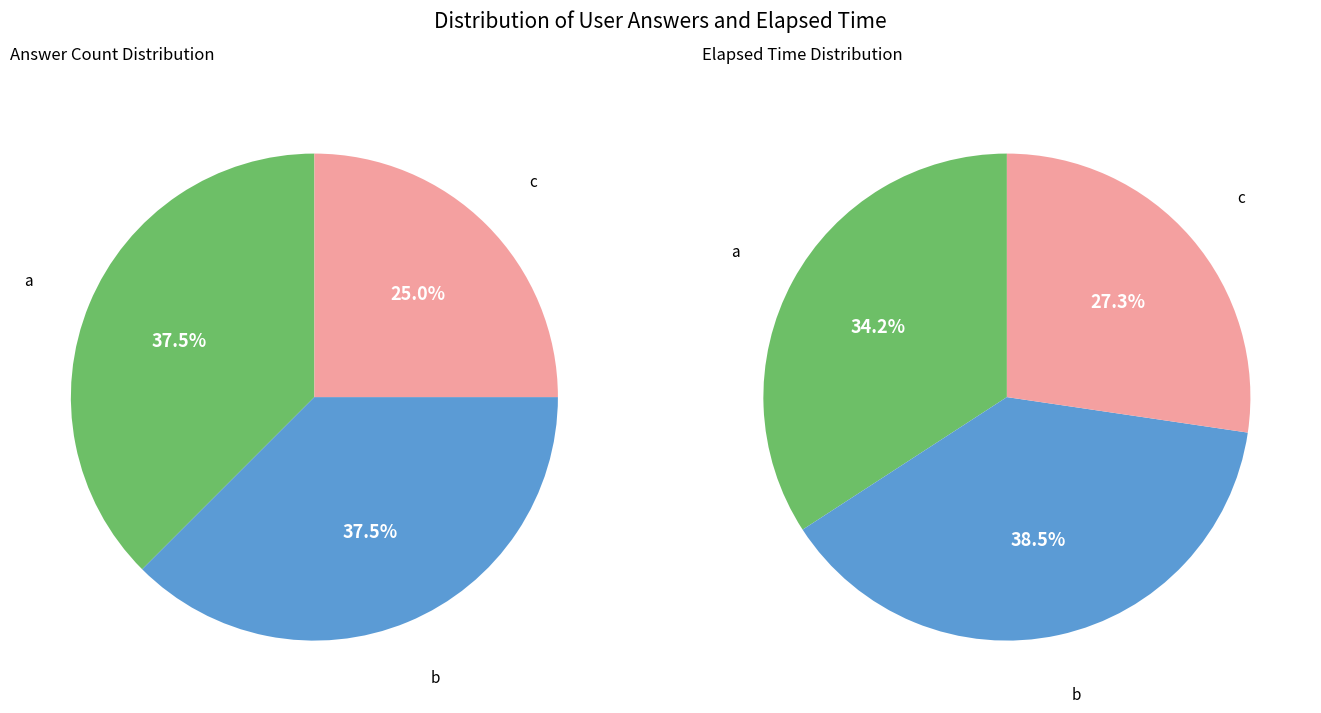

To the nearest percent, what is the difference between the c and b slice percentages?

12%